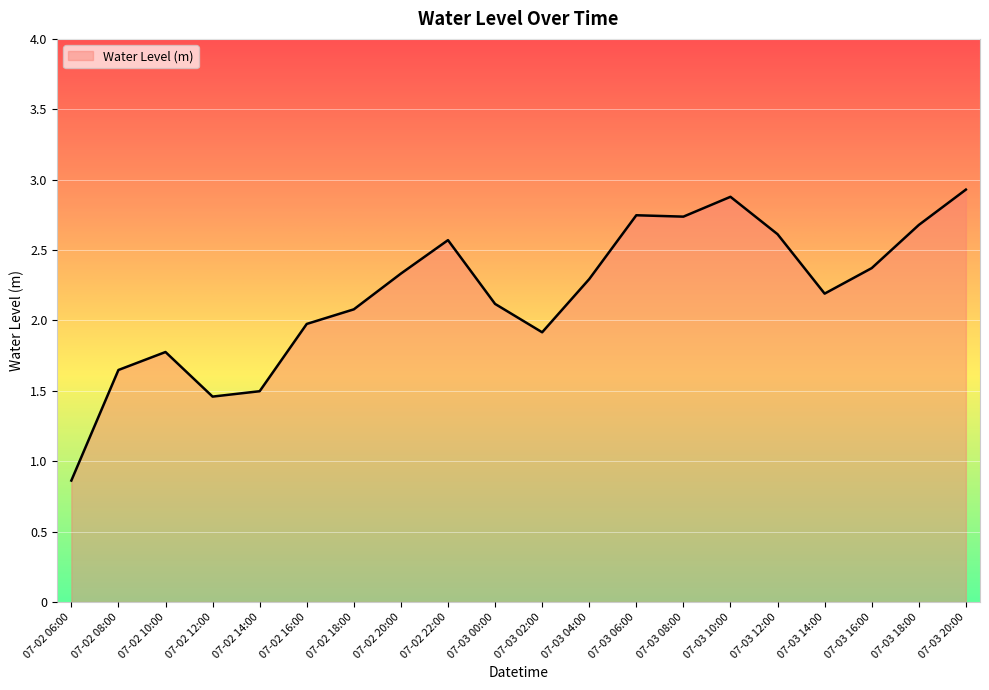

Which has a higher value, 07-03 10:00 or 07-02 14:00?

07-03 10:00